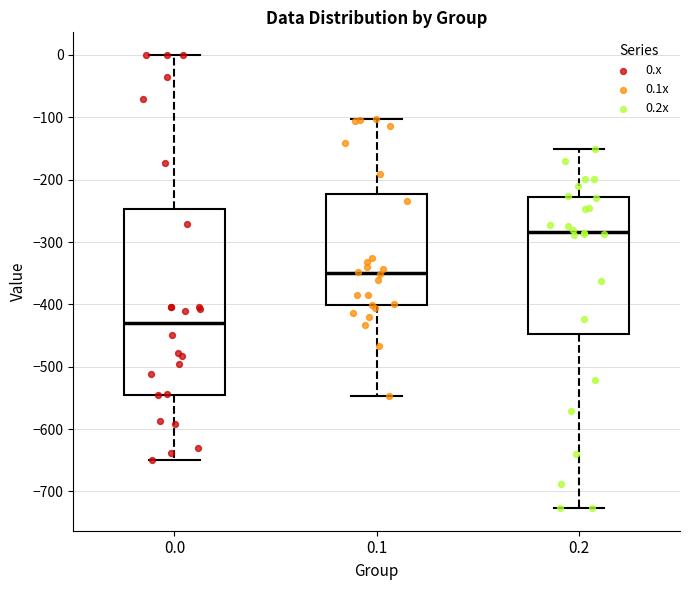

Reading left to right, read every box against the y-axis: the position of its median line, the range the box covers, and the ends of its whiskers. The values are not printed on the chart, so give them approximately, as read against the axis.

0.0: median -430, box -540 to -250, whiskers -650 to 0
0.1: median -350, box -400 to -220, whiskers -550 to -100
0.2: median -280, box -450 to -230, whiskers -730 to -150